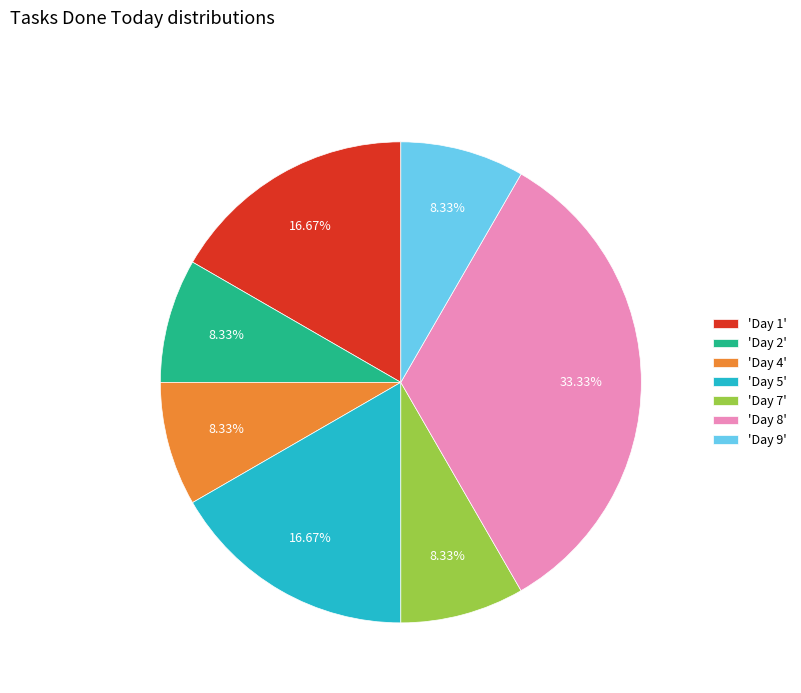

Does any single category account for the majority?

No